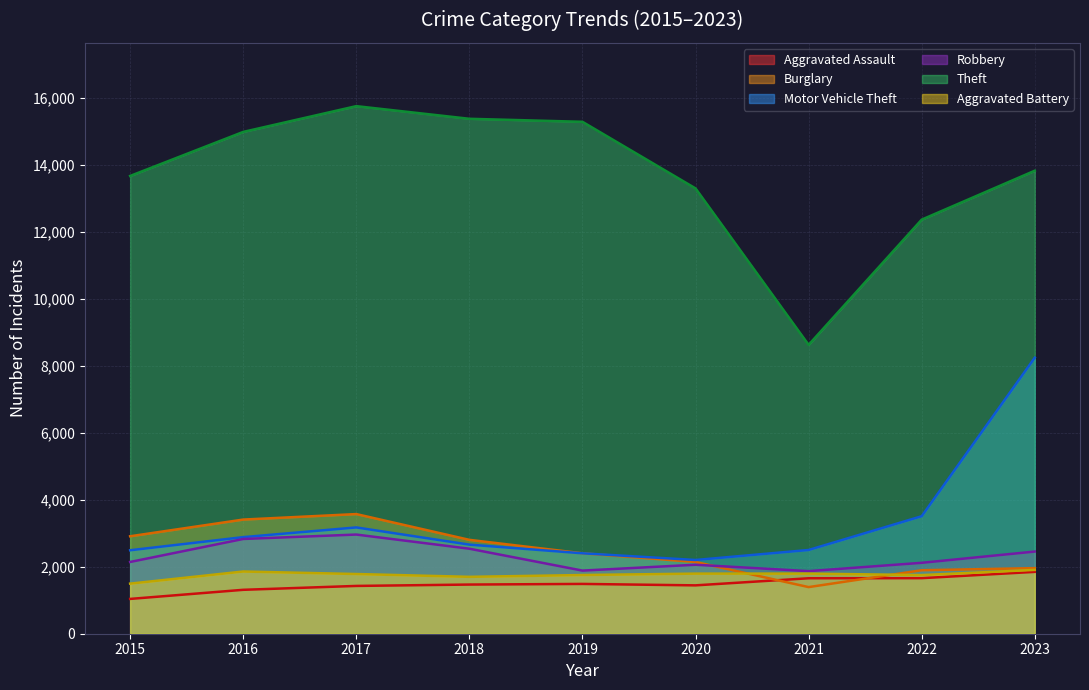

True or false: Aggravated Assault and Motor Vehicle Theft cross at least once.

False